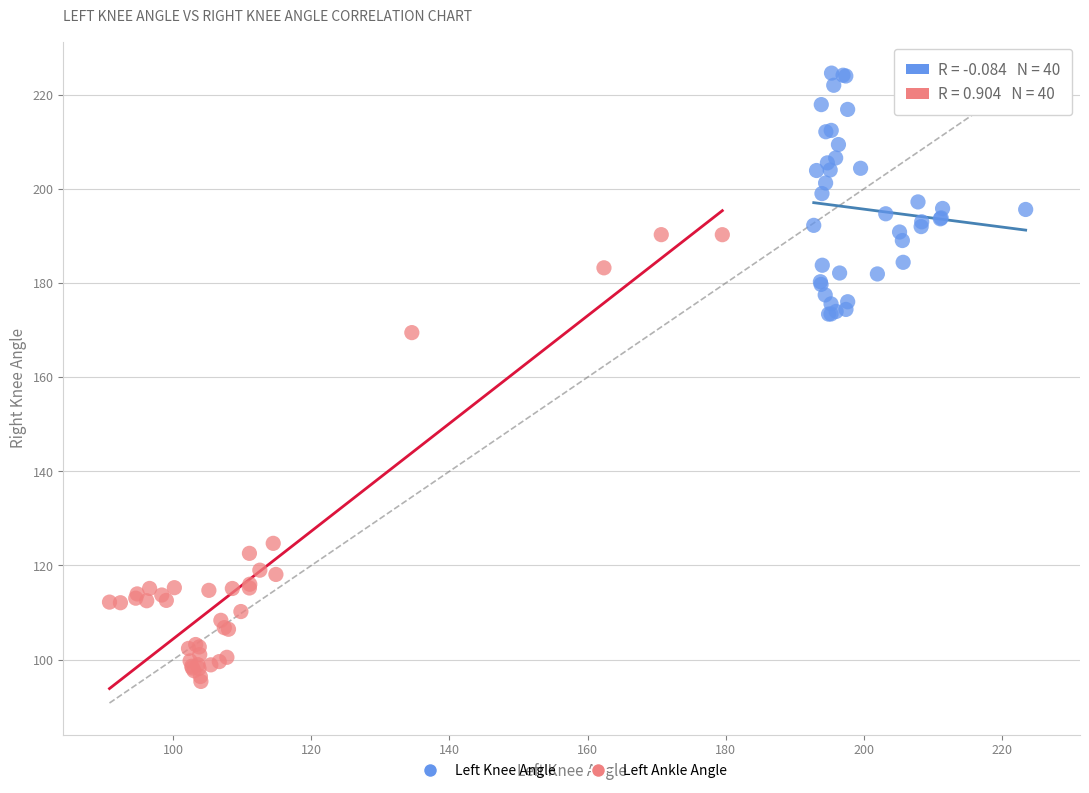

Which series contains the highest Y value?

Left Knee Angle